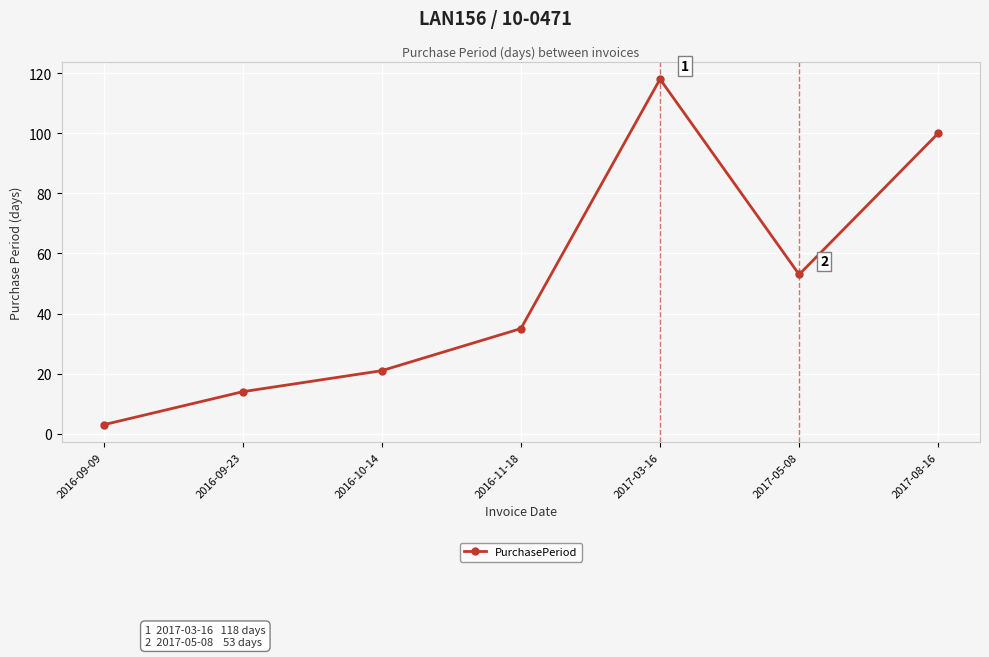

Count the number of categories in the chart.

7